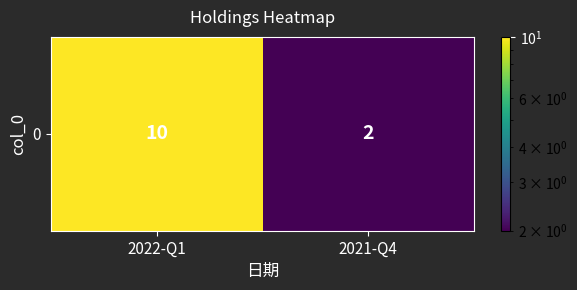

What is the smallest value displayed?

2